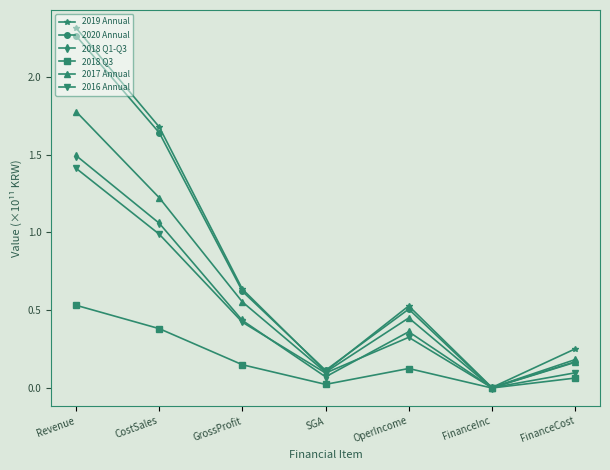

What is the label of the 5th point from the left?

OperIncome